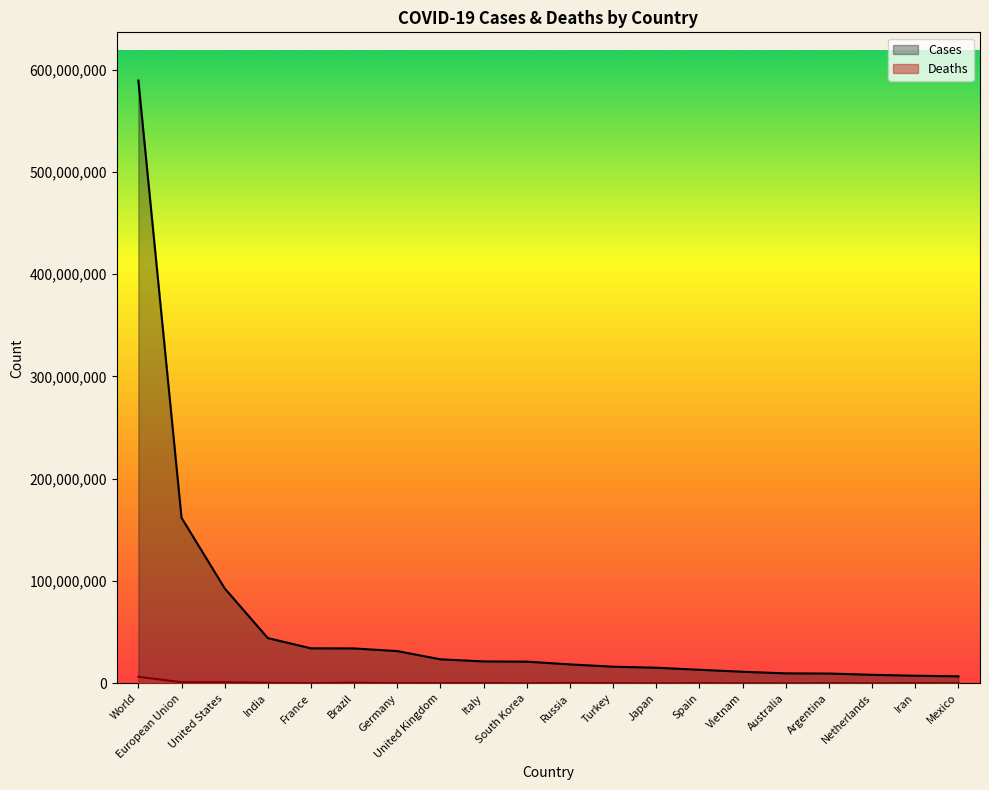

Where is the first local maximum?

Brazil